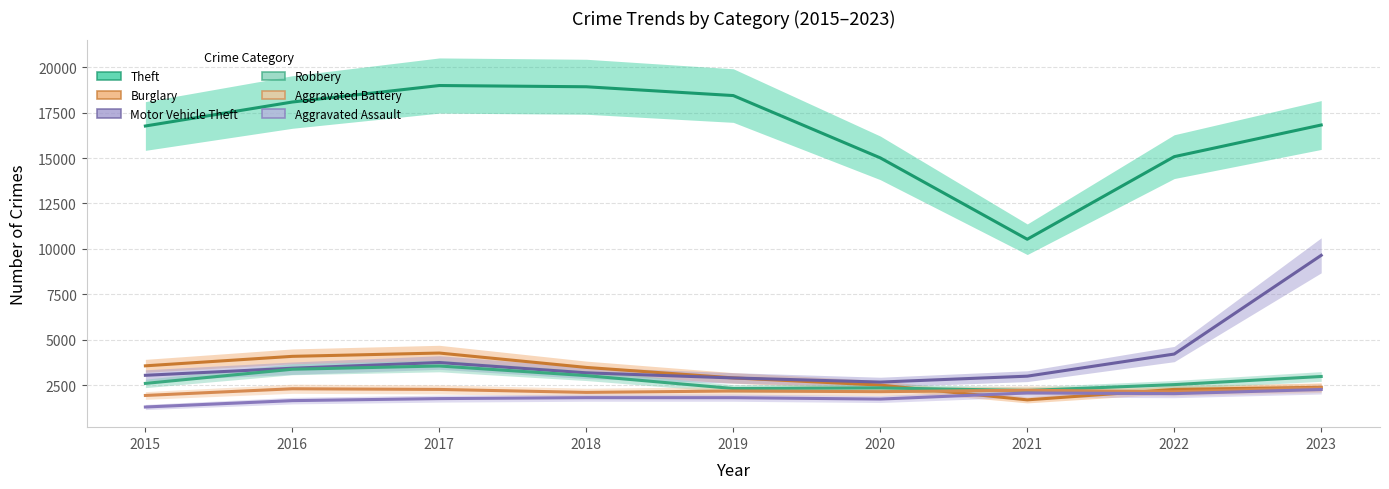

Which series has the largest total across all categories?

Theft